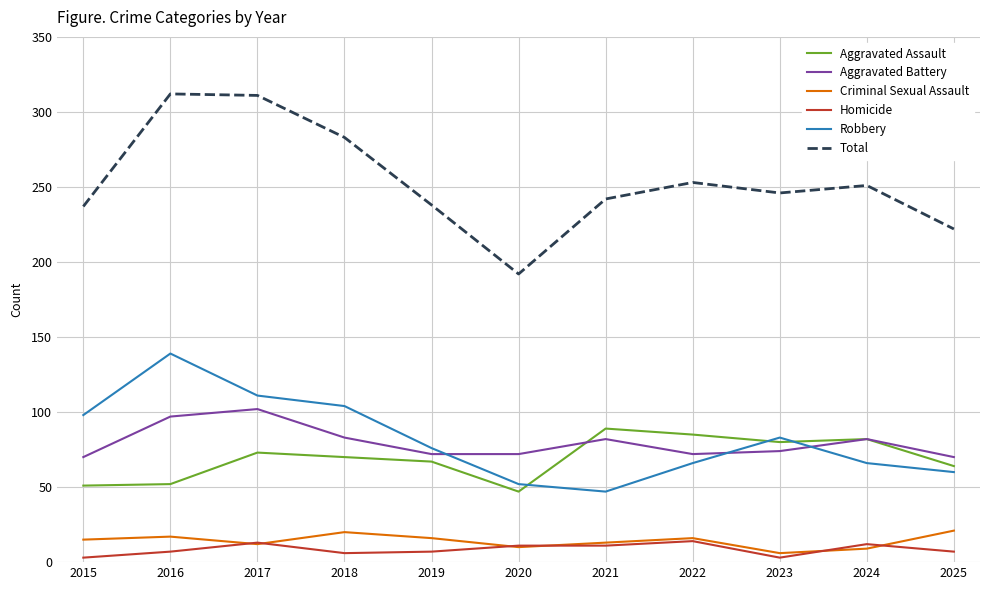

What is the difference between the second highest and second lowest values in the Homicide series?

10